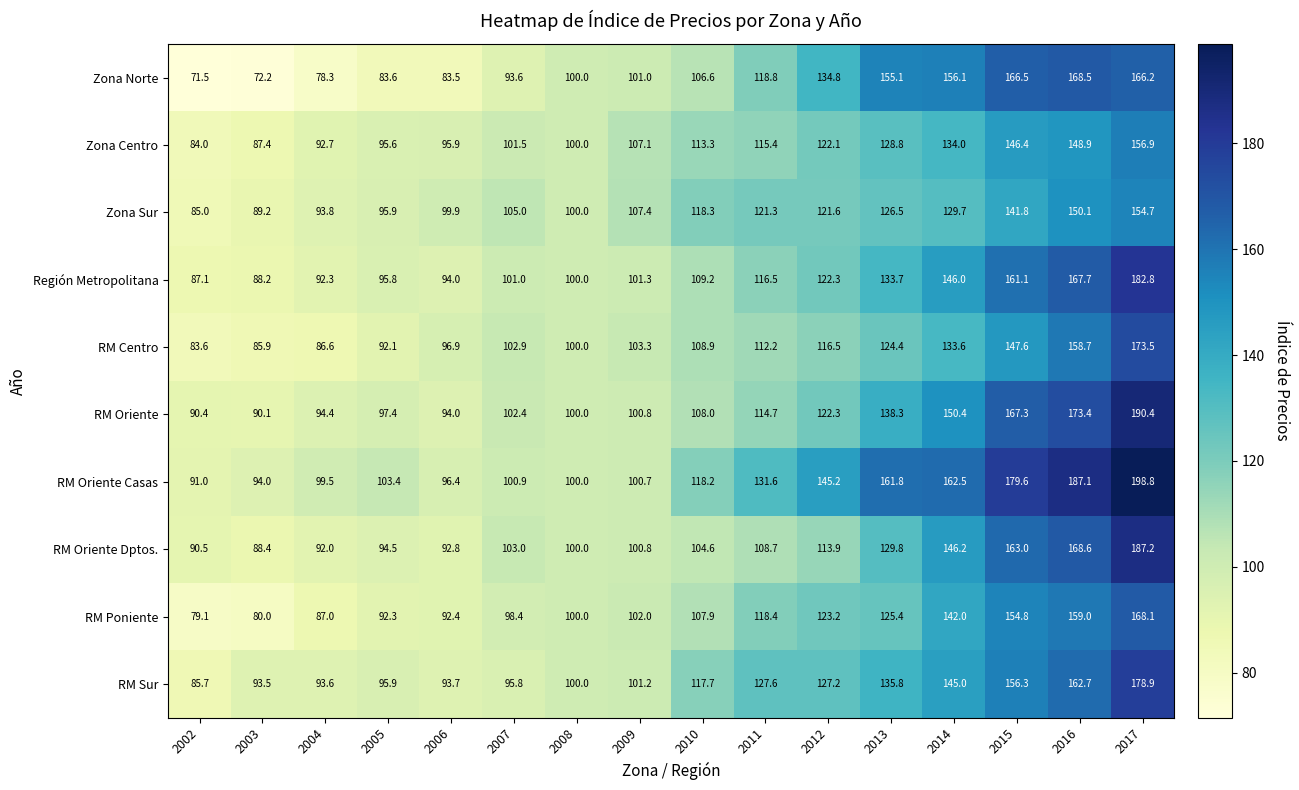

Where does the Zona Centro series first go above 113?

2010